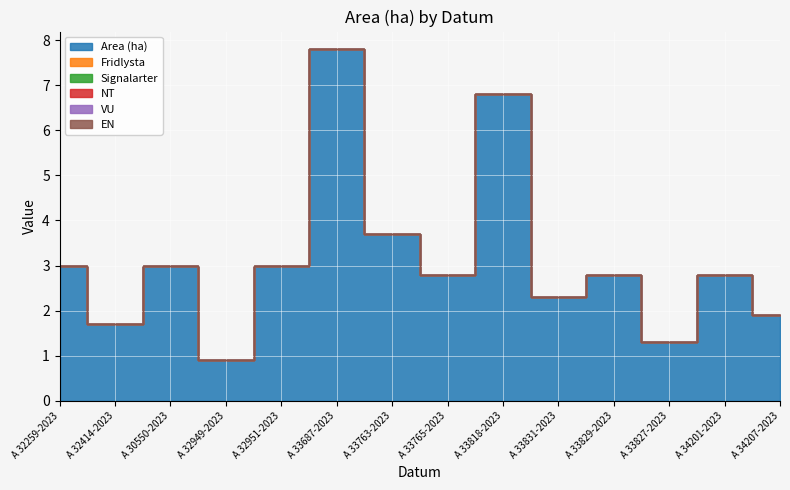

What is the difference between the maximum and second lowest values in the Area (ha) series?

6.5